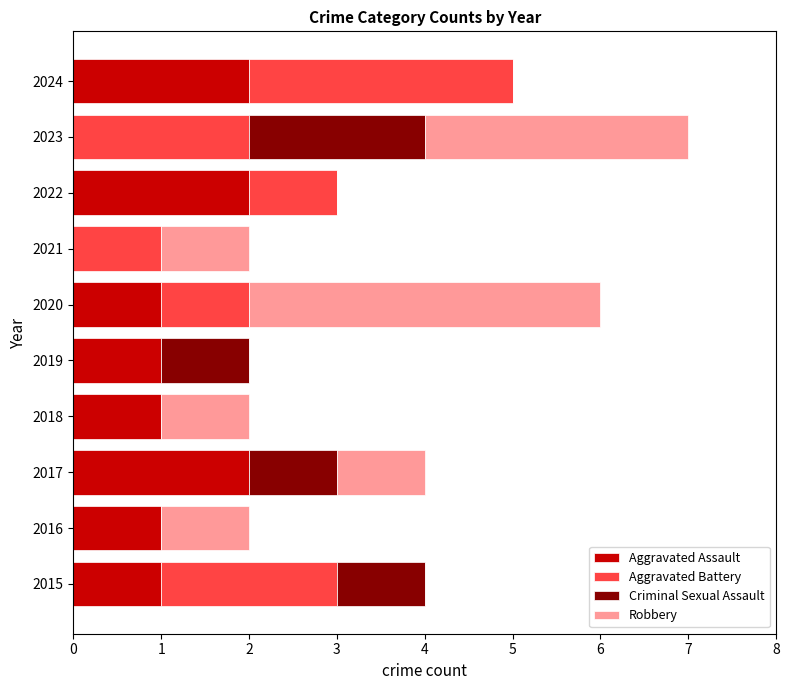

At which category is the sum across all series the highest?

2023